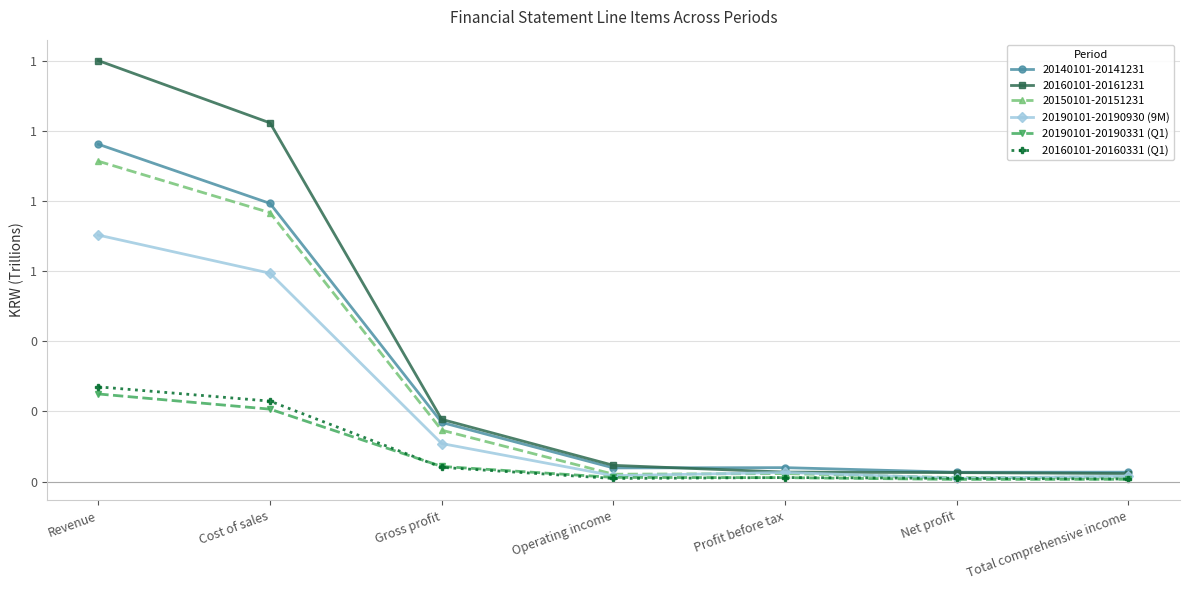

What is the difference between the maximum and minimum values in the 20190101-20190331 (Q1) series?

0.2